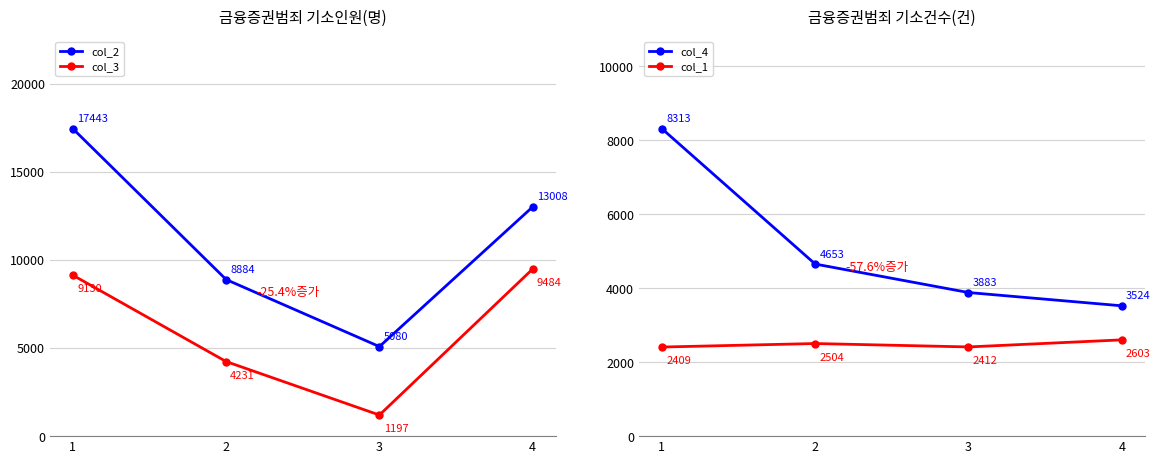

What are all the series names shown in the legend?

col_2, col_3, col_4, col_1